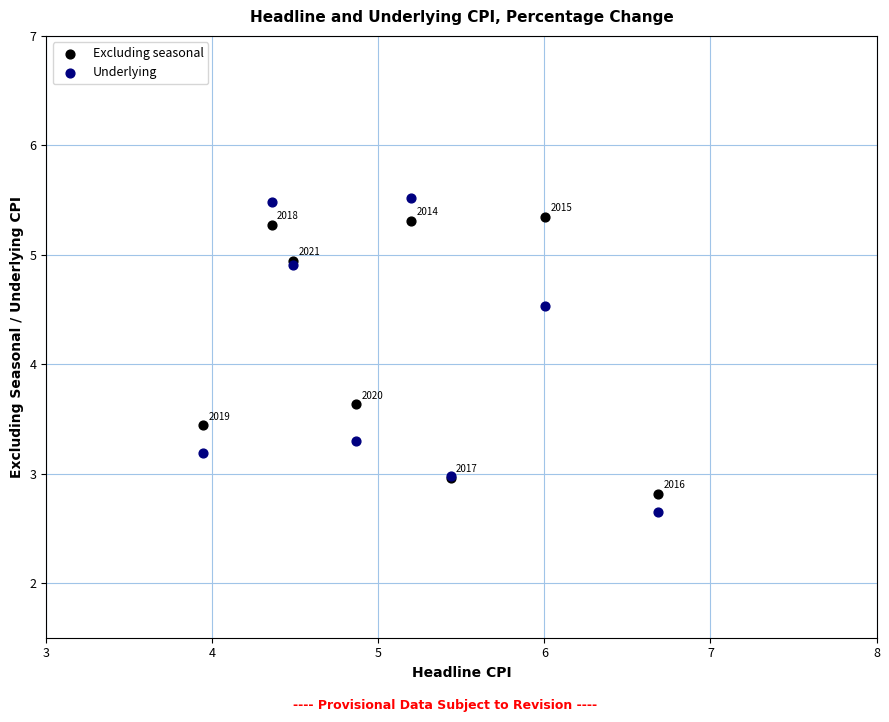

What are all the series names shown in the legend?

Excluding seasonal, Underlying